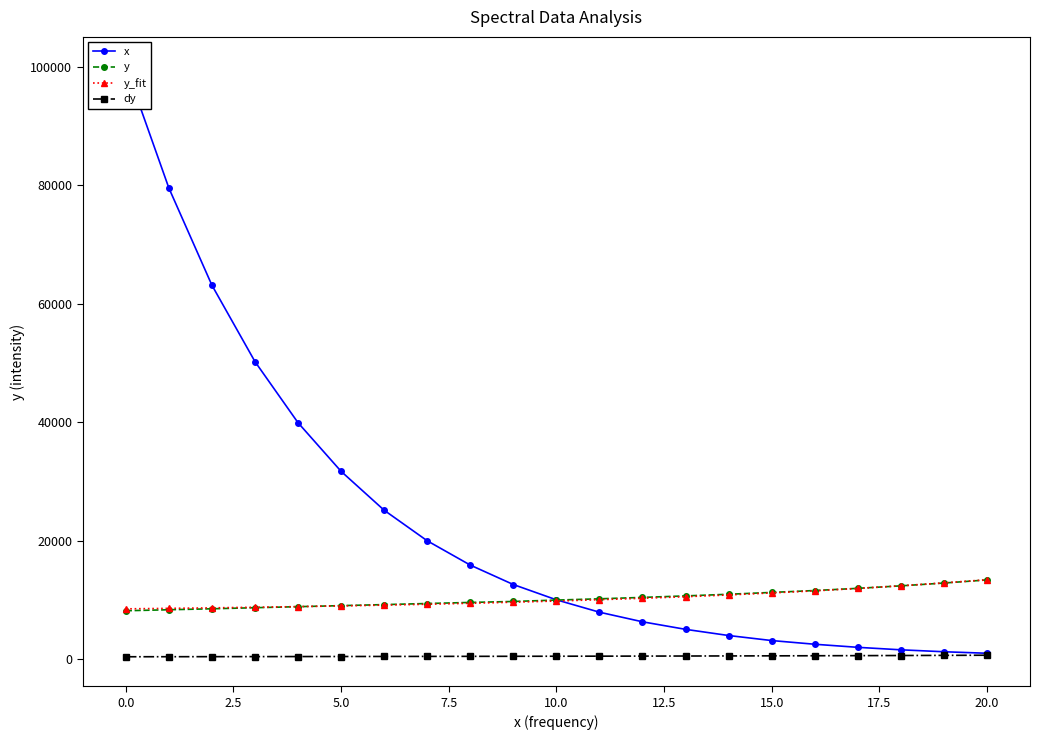

How many values in the dy series are below 498?

10